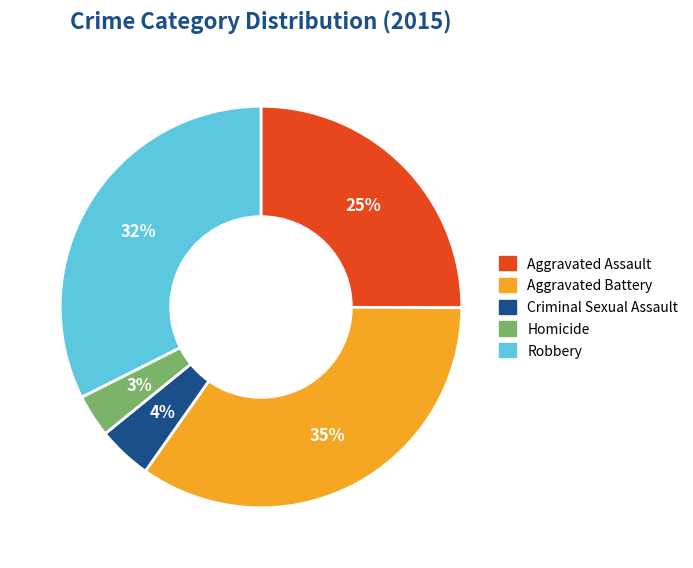

How many segments does this pie chart have?

5